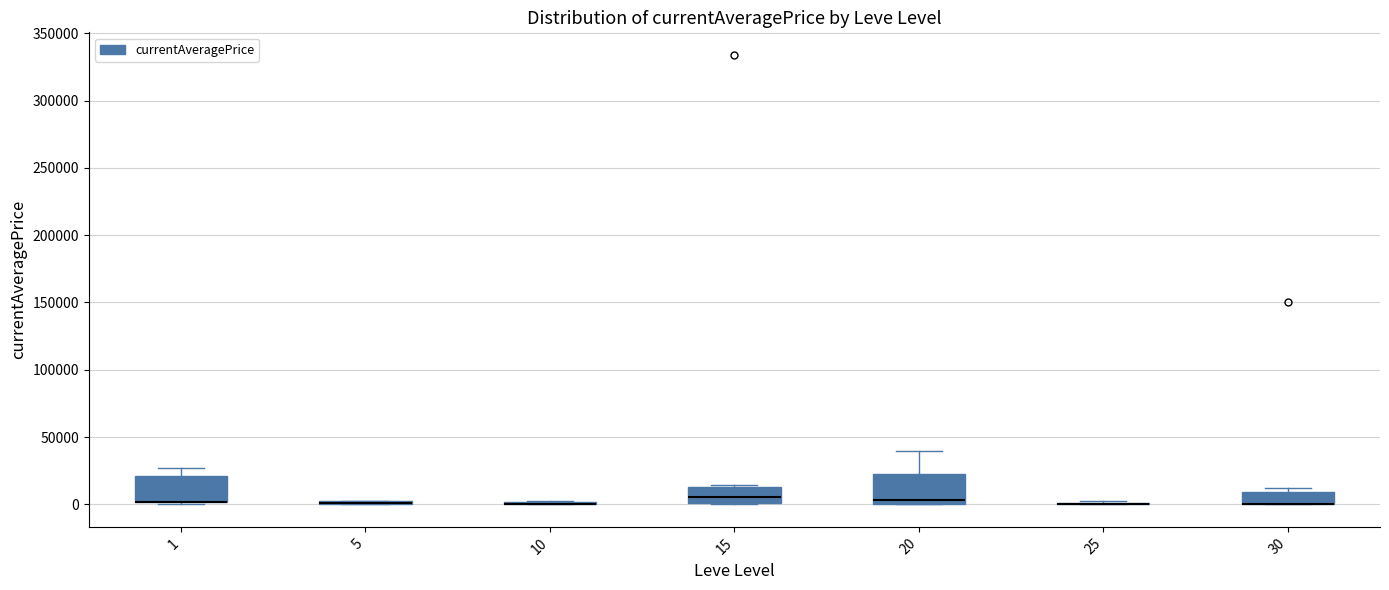

Reading left to right, transcribe this box plot: for each box, give where its median line is, the range the box spans, and where its two whiskers end, as read against the y-axis. The values are not printed on the chart, so give them approximately, as read against the axis.

1: median 0 (drawn on the box's lower edge), box 0 to 20000, whiskers 0 to 25000
5: box collapsed to a line at 0, whiskers 0 to 5000
10: box collapsed to a line at 0, whiskers 0 to 0
15: median 5000, box 0 to 15000, whiskers 0 to 15000
20: median 5000, box 0 to 20000, whiskers 0 to 40000
25: box collapsed to a line at 0, whiskers 0 to 0
30: median 0 (drawn on the box's lower edge), box 0 to 10000, whiskers 0 to 10000 (just above the box's upper edge)